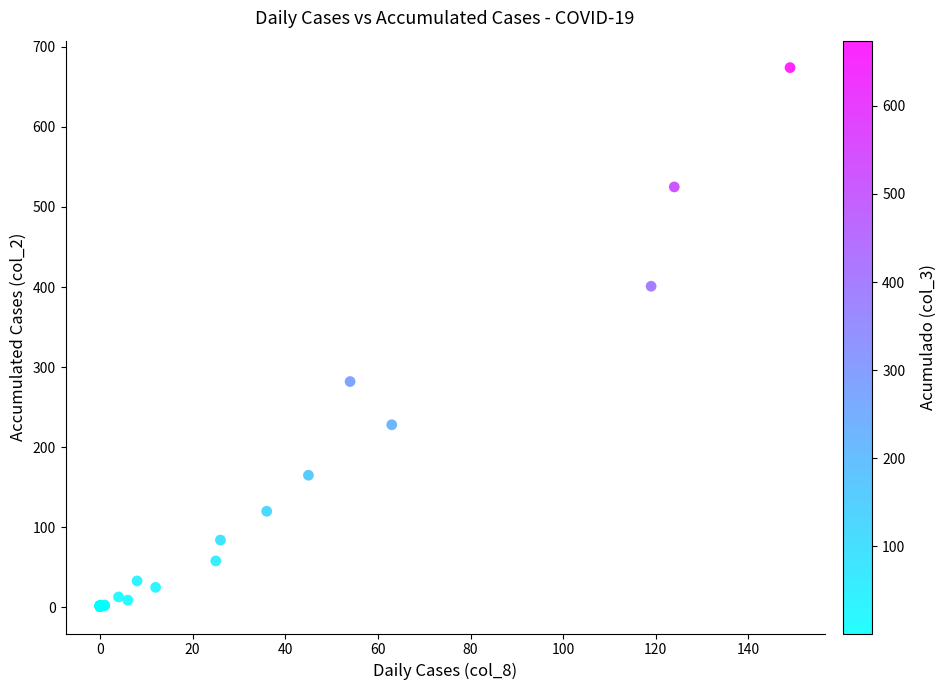

What Y value in the scatter plot is closest to 337?

282